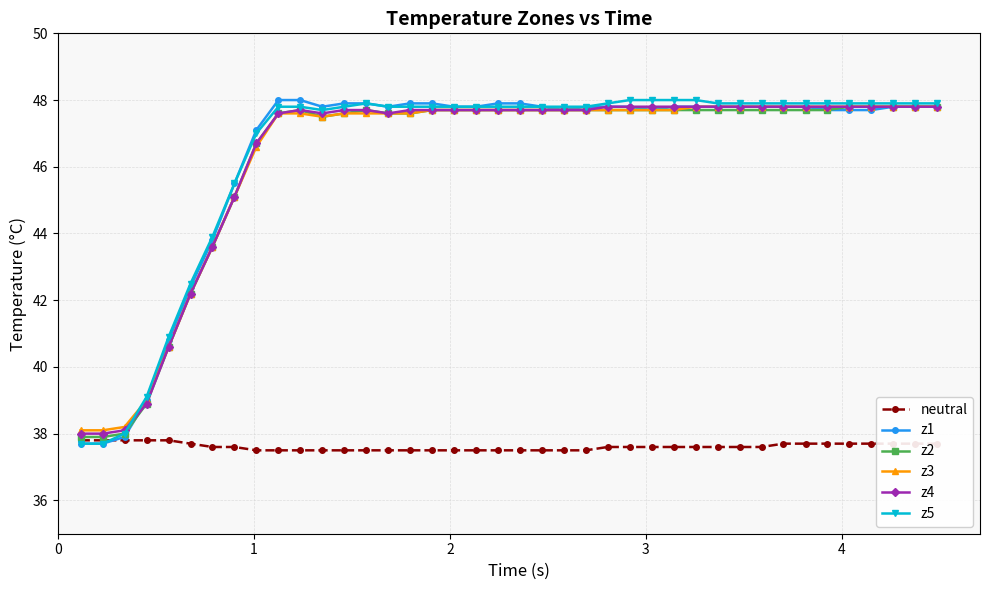

At how many categories does at least one series exceed 41?

35